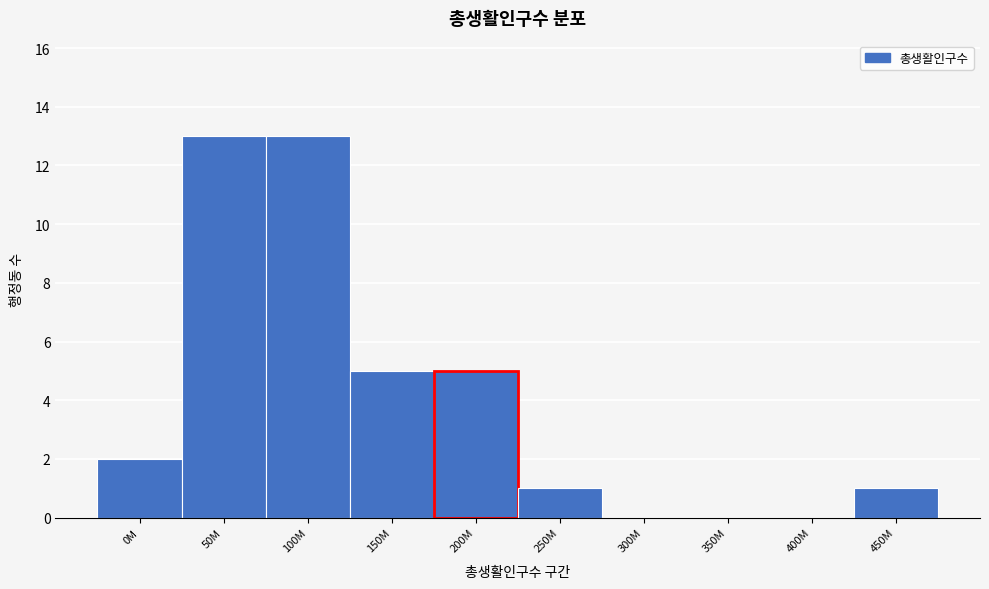

Reading left to right, what are all the values shown in this chart?

0M=2	50M=13	100M=13	150M=5	200M=5	250M=1	300M=0	350M=0	400M=0	450M=1